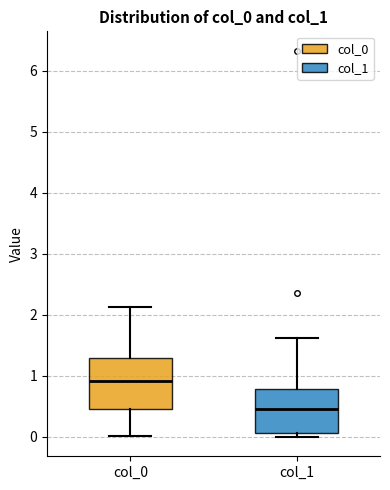

Reading left to right, read every box against the y-axis: the position of its median line, the range the box covers, and the ends of its whiskers. The values are not printed on the chart, so give them approximately, as read against the axis.

col_0: median 0.9, box 0.5 to 1.3, whiskers 0.0 to 2.1
col_1: median 0.5, box 0.1 to 0.8, whiskers 0.0 to 1.6